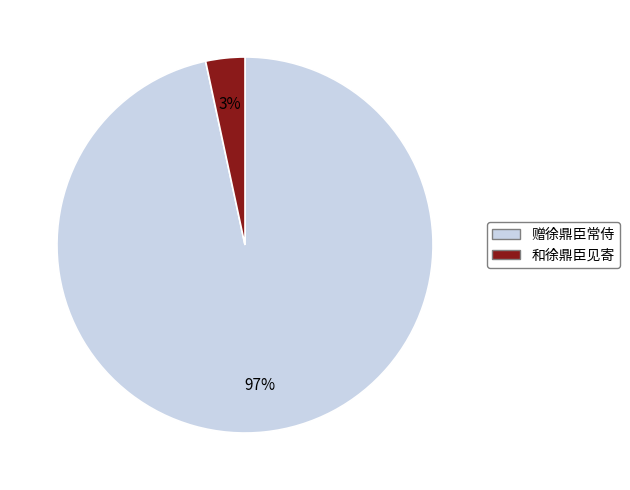

To the nearest percent, what percentage of the pie is 赠徐鼎臣常侍?

97%